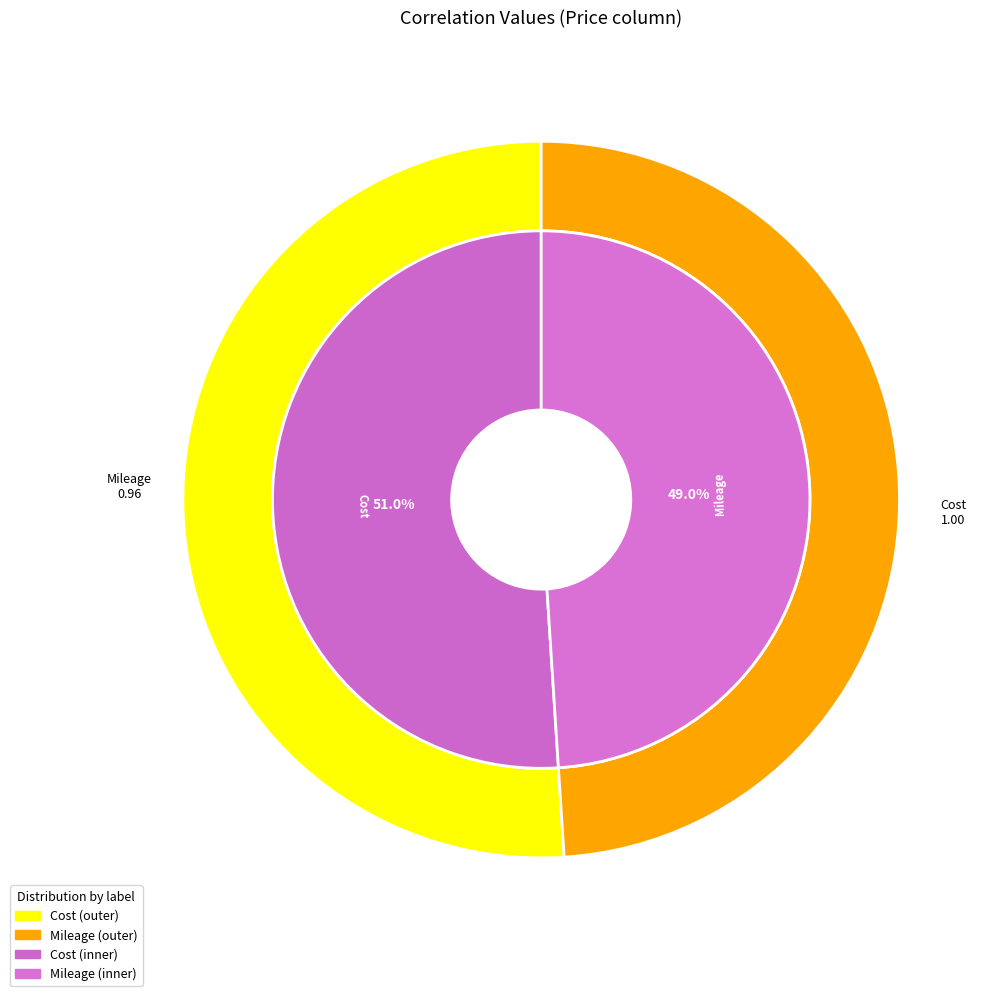

Which slice is the largest?

Cost